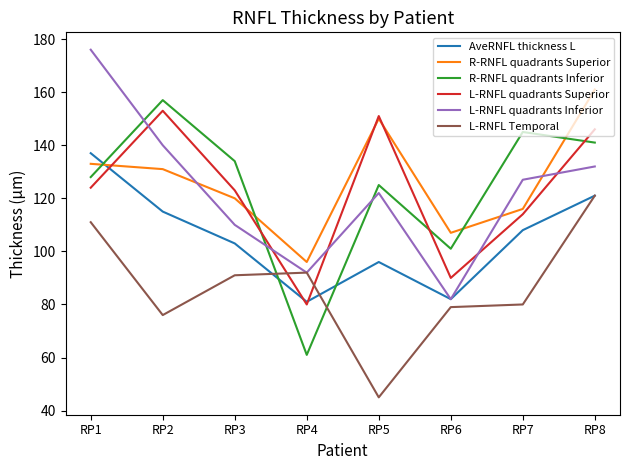

What is the greatest value displayed?

176